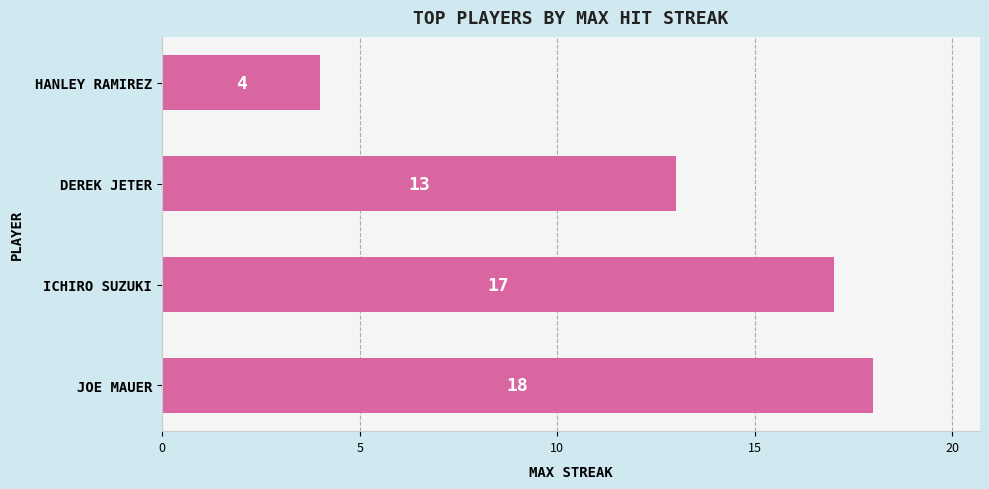

At which label is the value closest to 11?

DEREK JETER